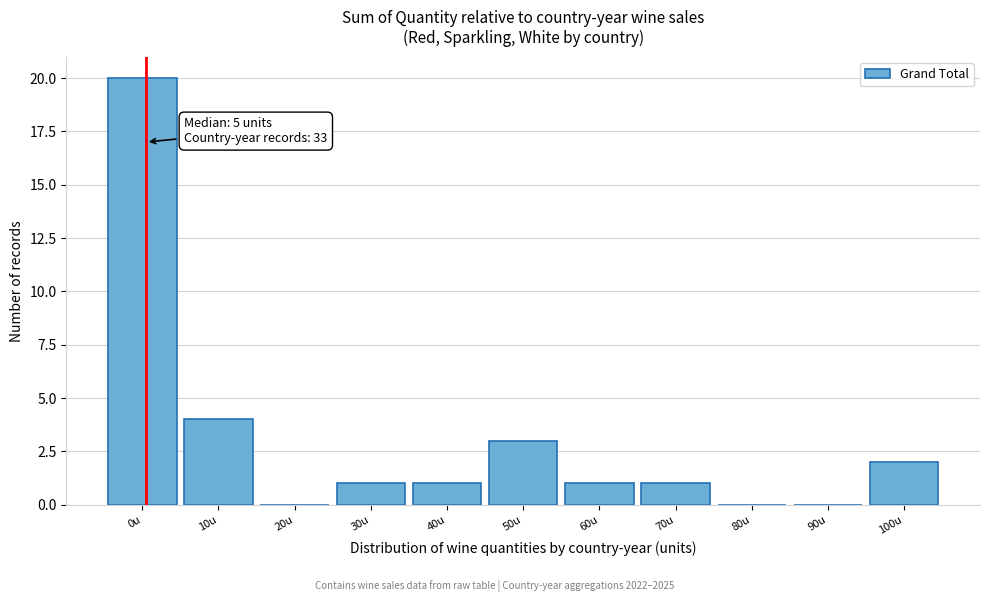

Reading right to left, transcribe all the data shown in this chart.

100u=2	90u=0	80u=0	70u=1	60u=1	50u=3	40u=1	30u=1	20u=0	10u=4	0u=20